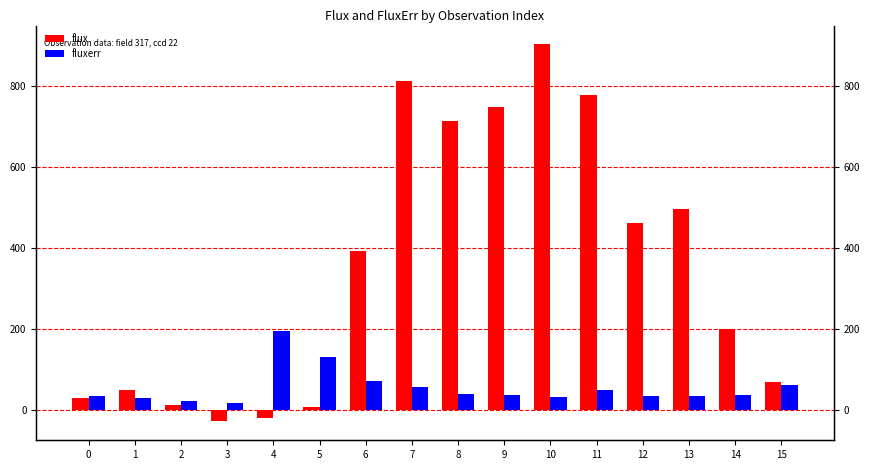

What is the sum of the fluxerr values at 10 and 9?

70.7